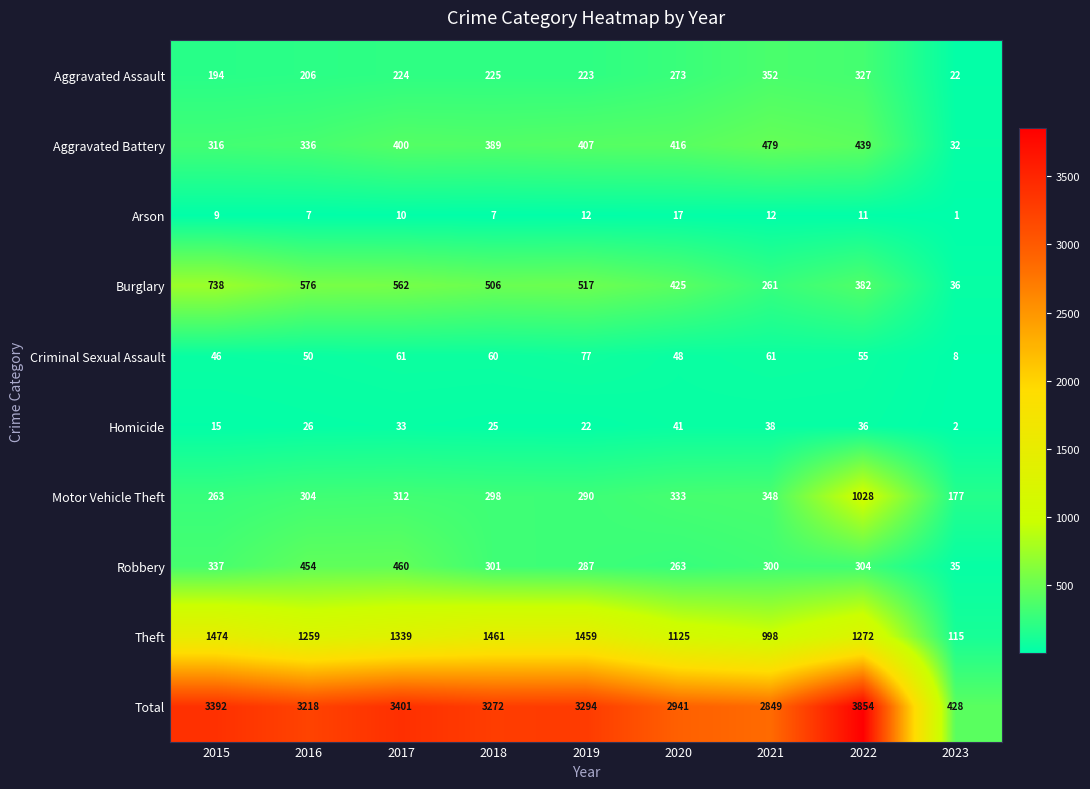

Rank the series by their maximum value, from highest to lowest.

Total, Theft, Motor Vehicle Theft, Burglary, Aggravated Battery, Robbery, Aggravated Assault, Criminal Sexual Assault, Homicide, Arson